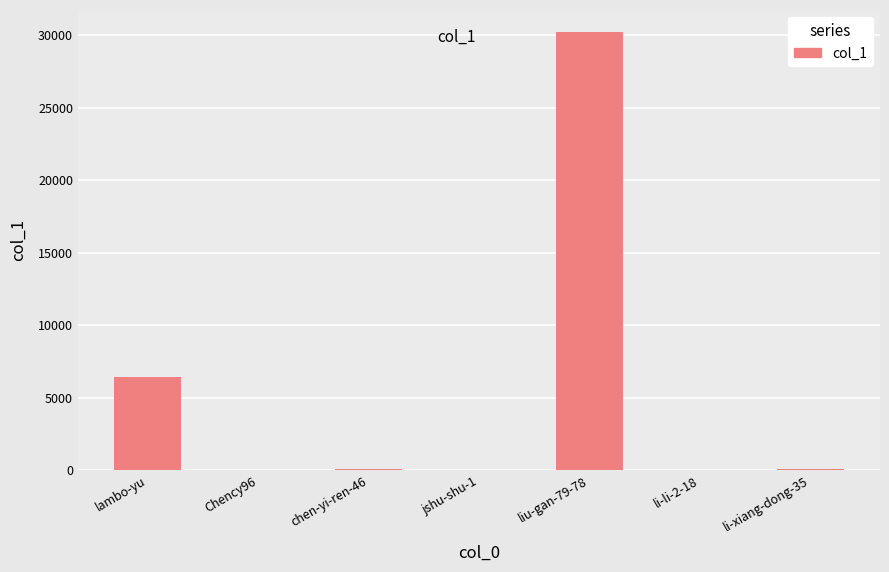

Are the bars horizontal?

No